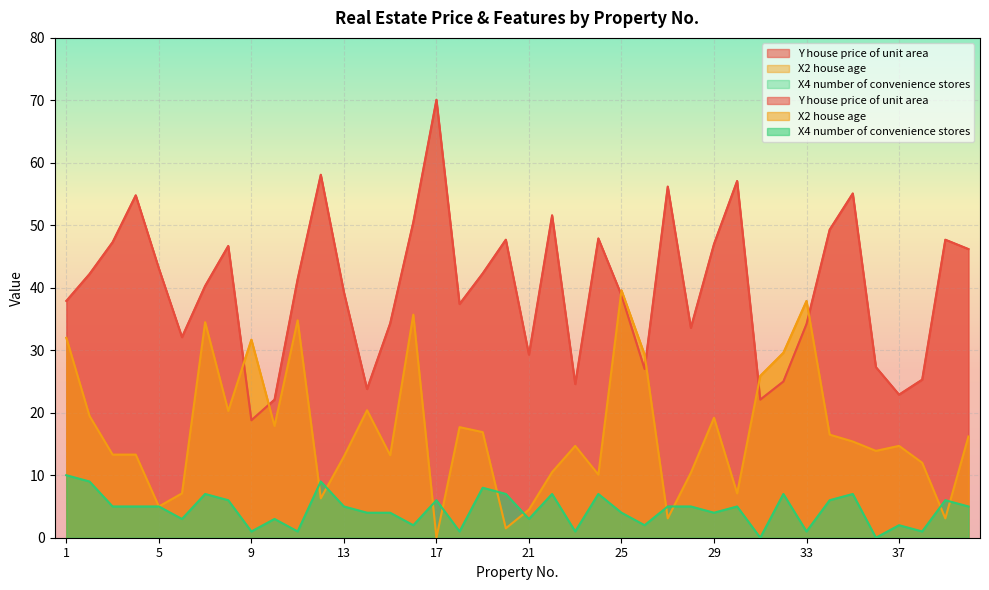

In X2 house age, how many points are higher than both neighbors (excluding endpoints)?

11